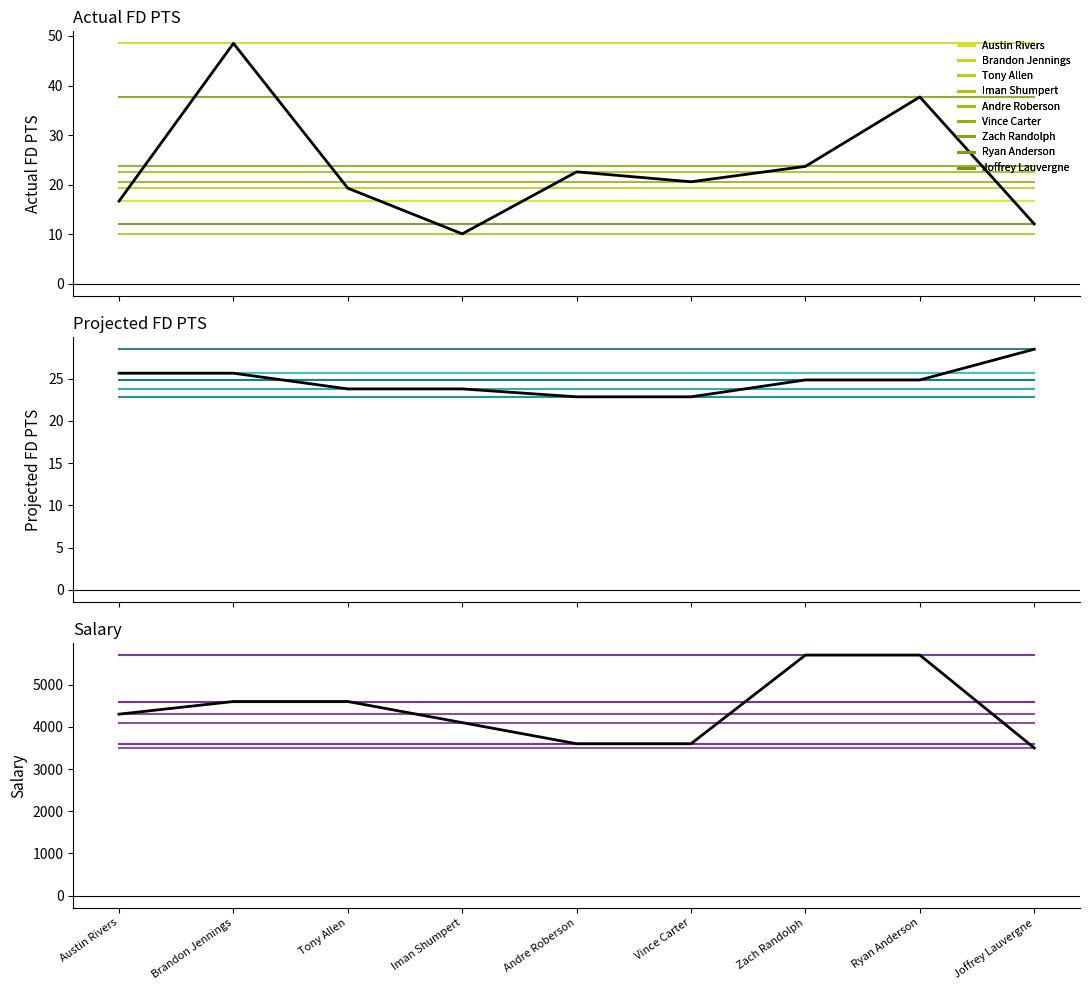

The Salary series shows 6225.1 at Iman Shumpert. True or false?

False